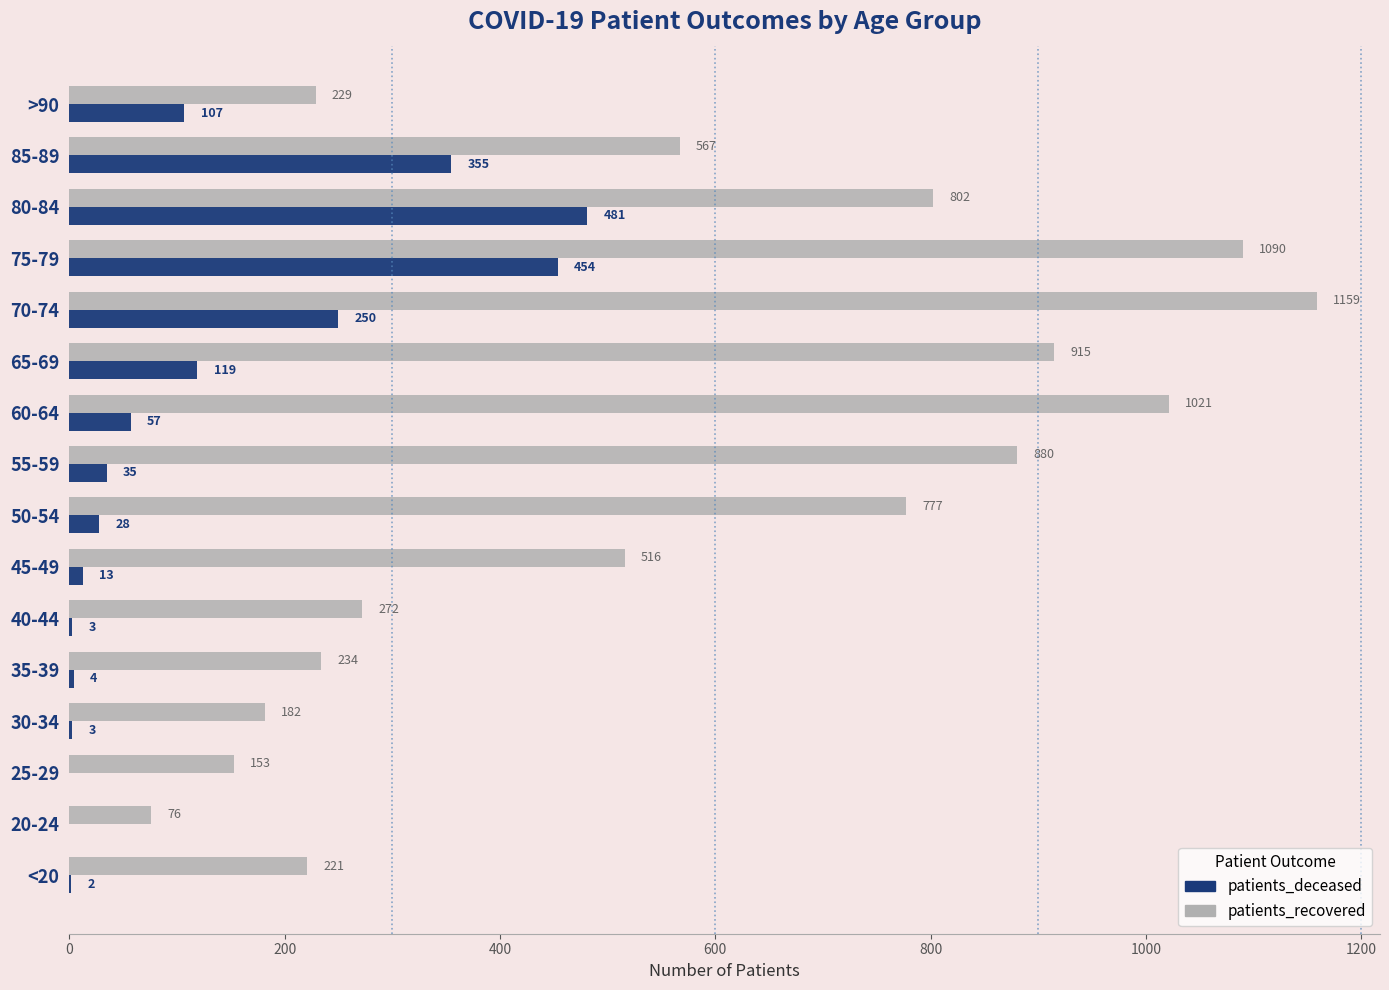

Which series changed the most between 20-24 and 30-34?

patients_recovered